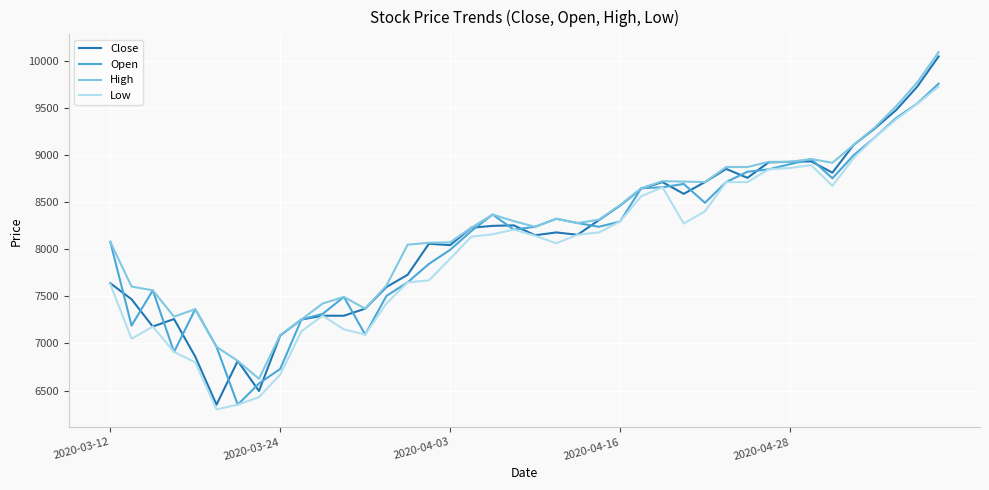

What is the maximum value shown in the chart?

10095